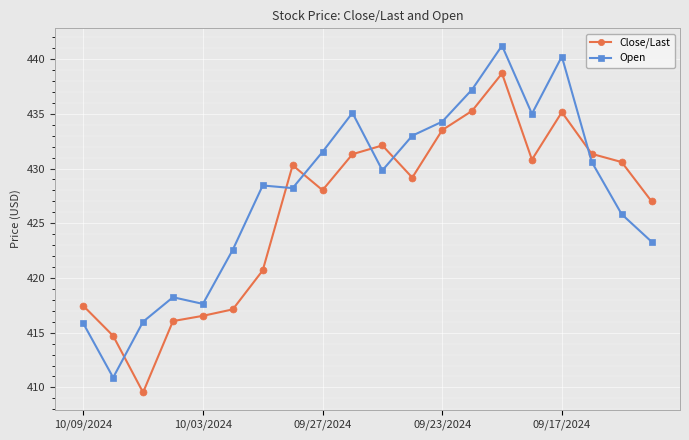

What is the value of the Close/Last point at the 11th from the left?

432.1